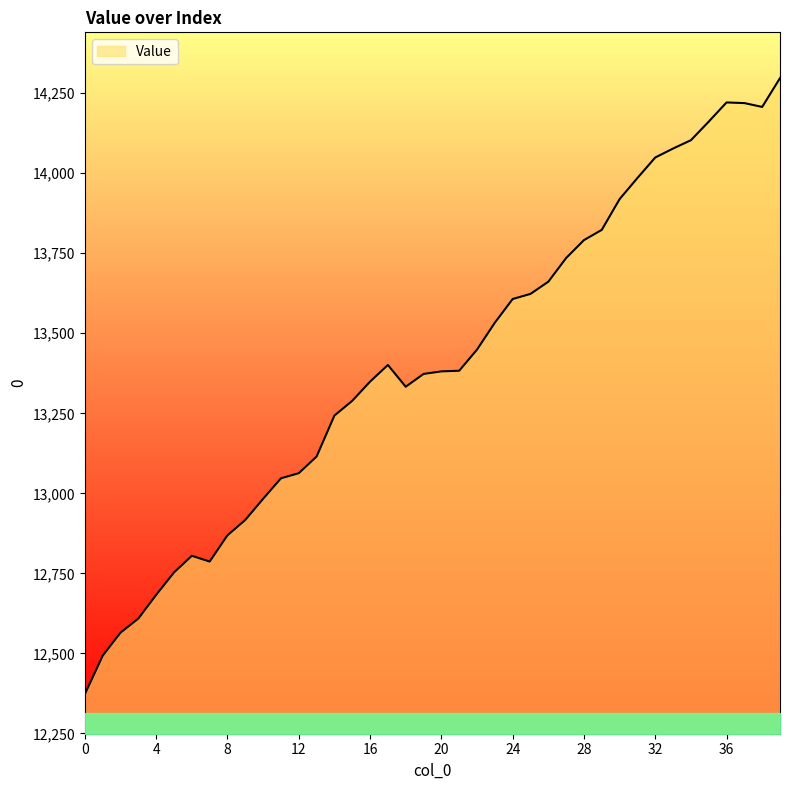

What is the difference between the maximum and minimum values?

1924